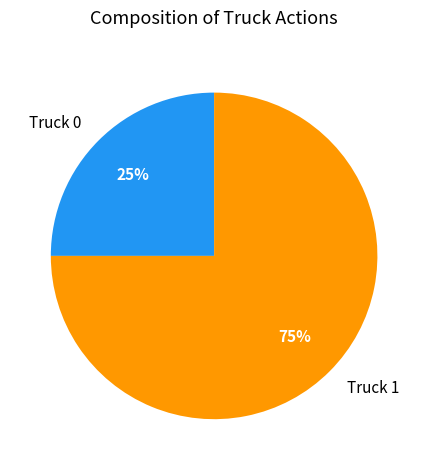

Is it true that Truck 1 is 75% of the pie?

True